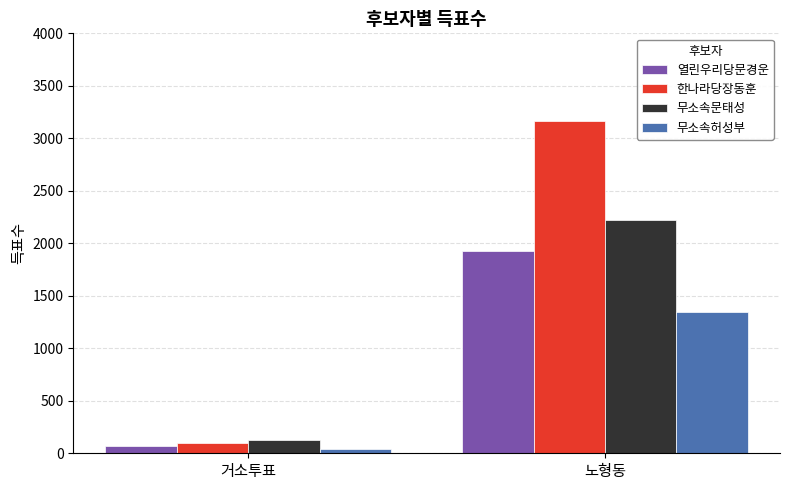

Which series has the widest spread of values?

한나라당장동훈